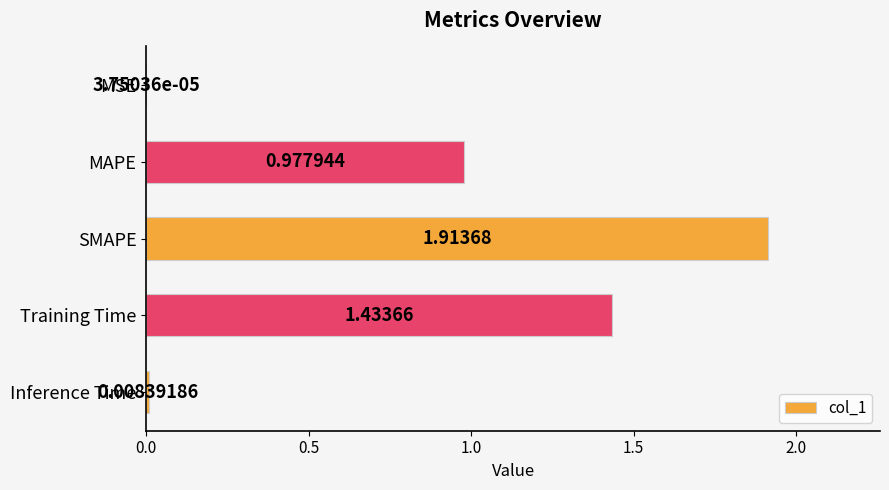

Where is the data nearest to the value 0?

MSE